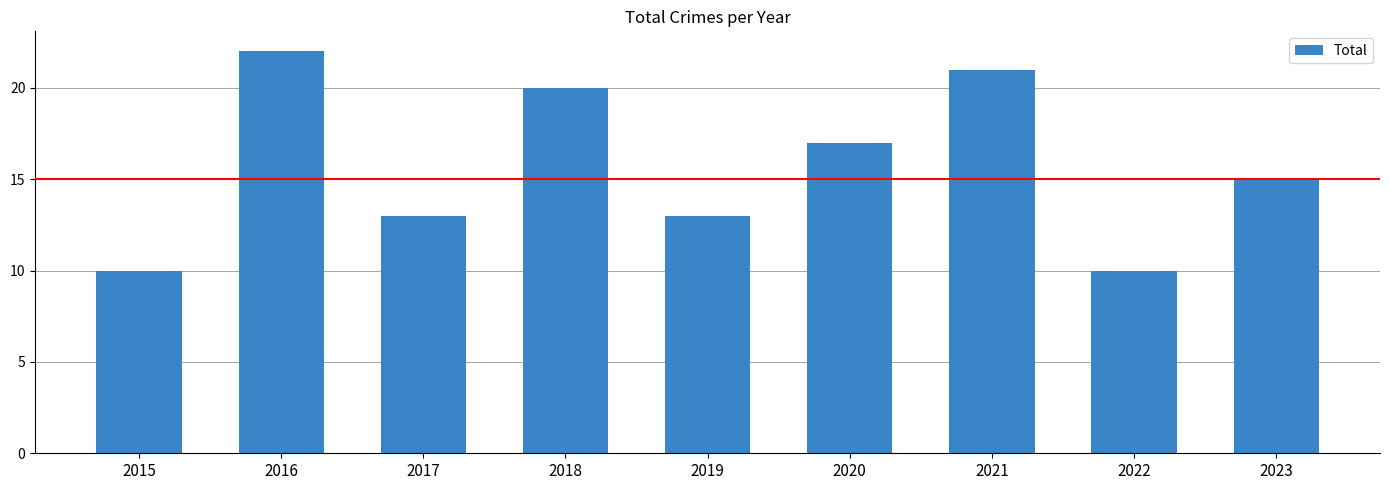

Are the bars grouped side by side (vs. stacked)?

No